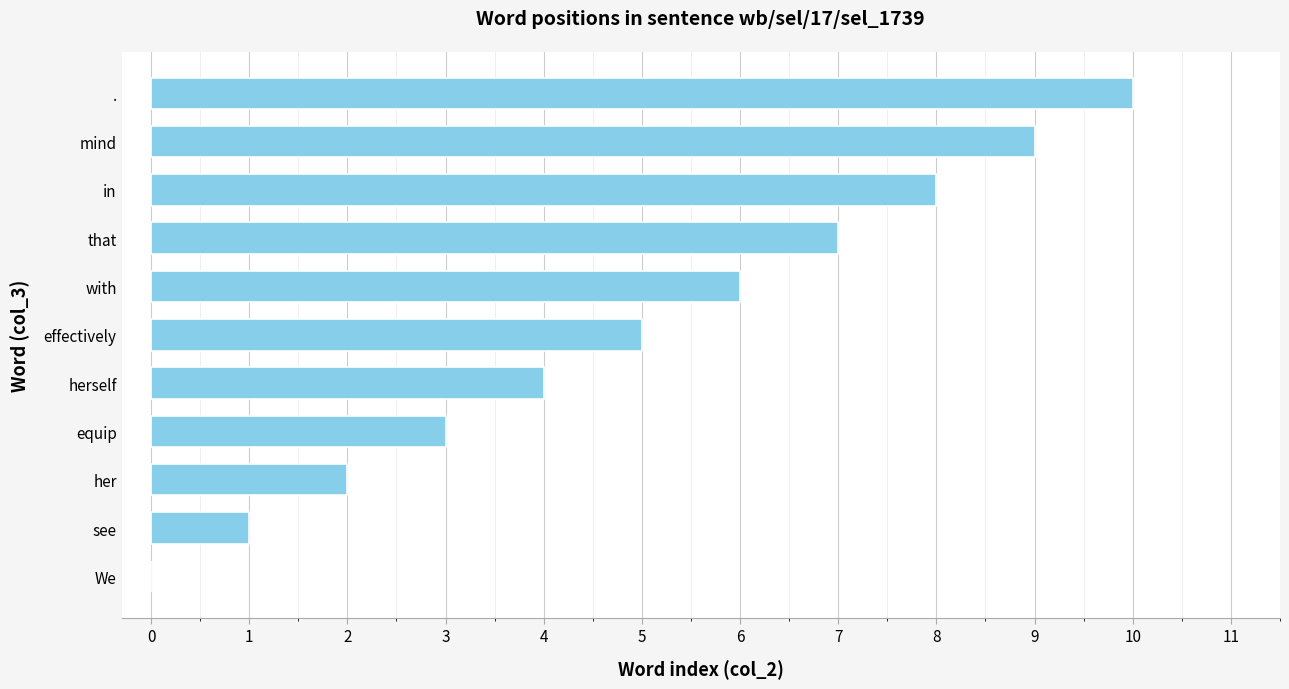

How many values are above zero?

10